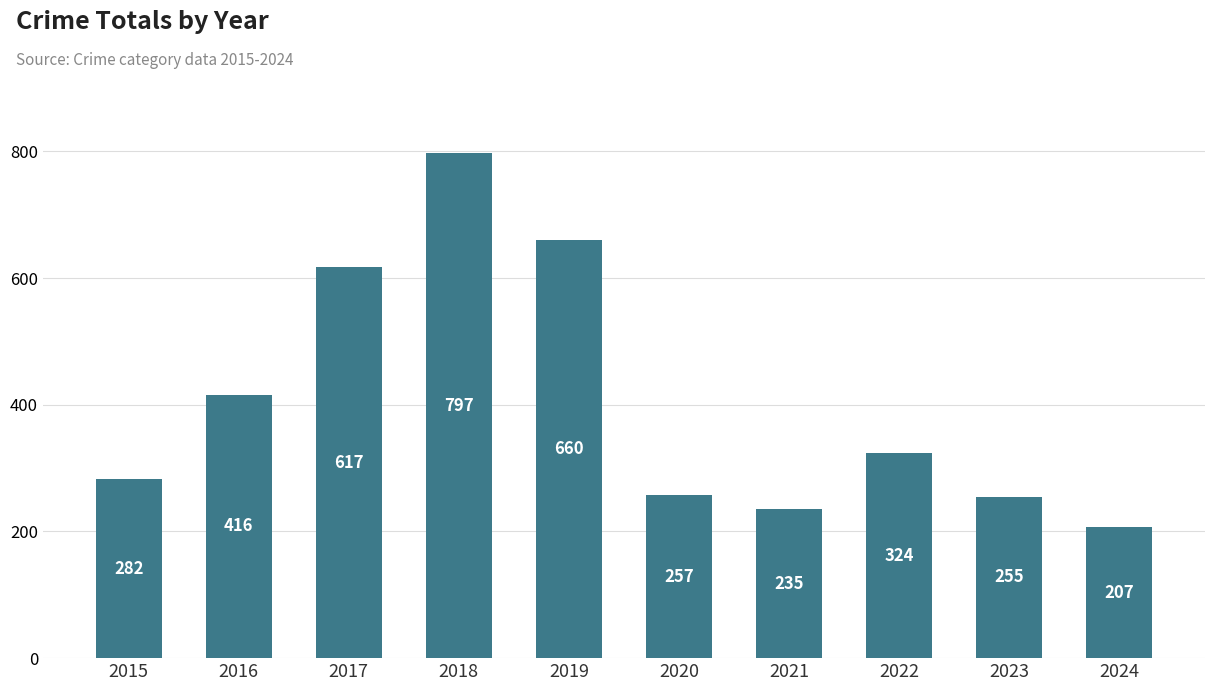

True or false: the data shows 1088 at 2019.

False